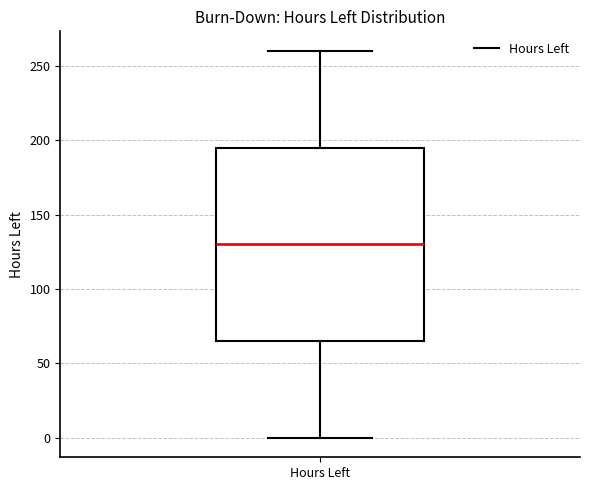

Transcribe this box plot: give where the median line is, the range the box spans, and where the two whiskers end, as read against the y-axis. The values are not printed on the chart, so give them approximately, as read against the axis.

median 130, box 65 to 195, whiskers 0 to 260